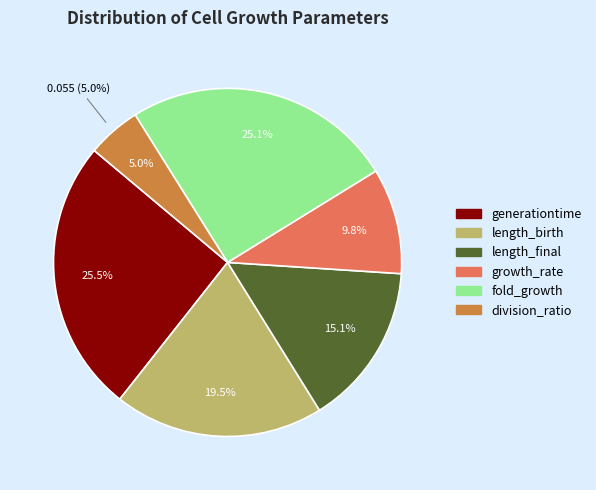

Between length_birth and growth_rate, which is larger?

length_birth